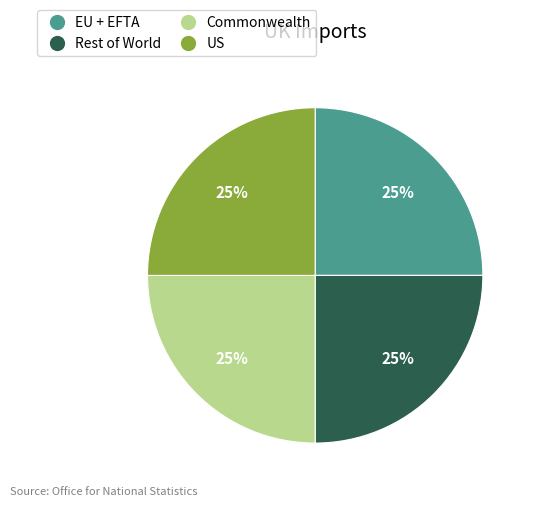

What is the ratio of the value at US to the value at Commonwealth?

1.0